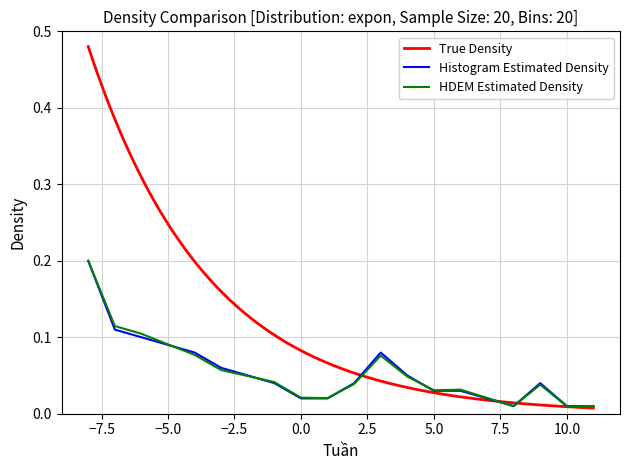

What is the difference between the maximum and second lowest values in the HDEM Estimated Density series?

0.2